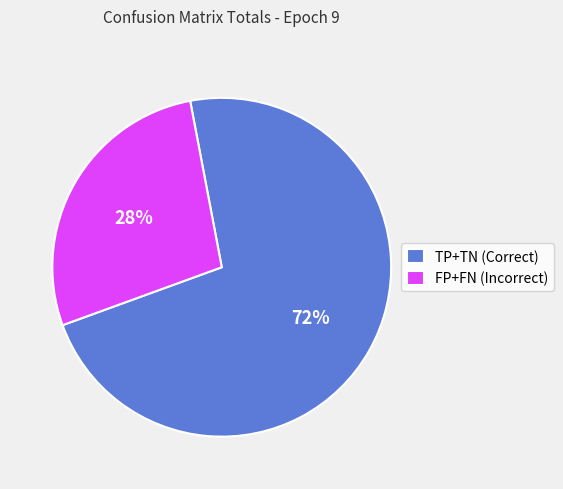

To the nearest percent, what is the combined percentage of FP+FN (Incorrect) and TP+TN (Correct)?

100%